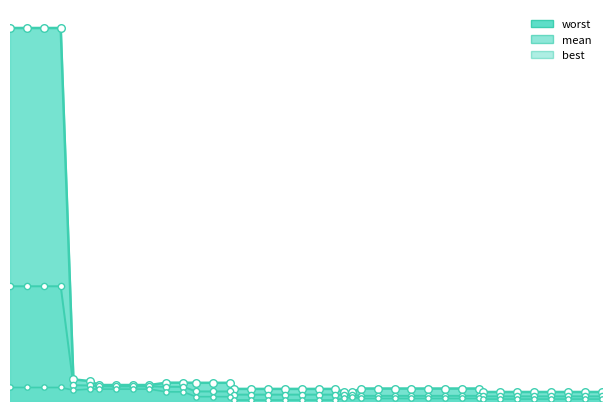

What are all the series names shown in the legend?

mean, best, worst